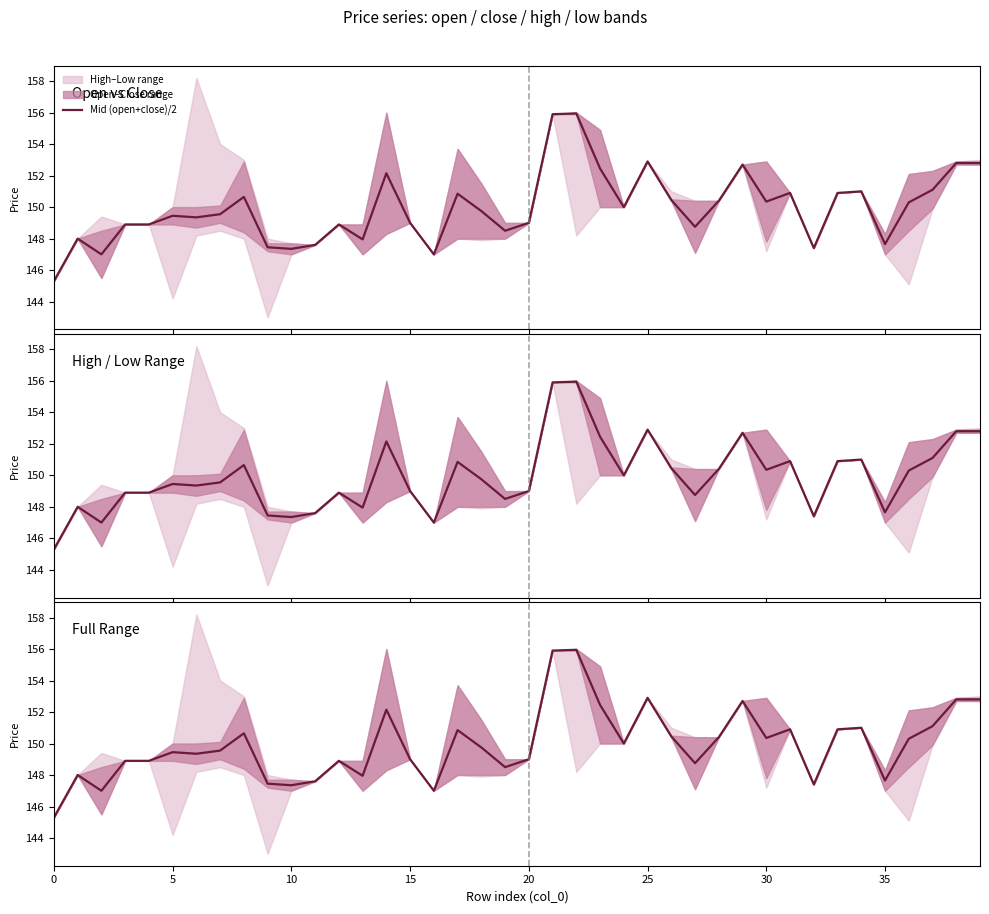

Does the chart have visible grid lines?

No